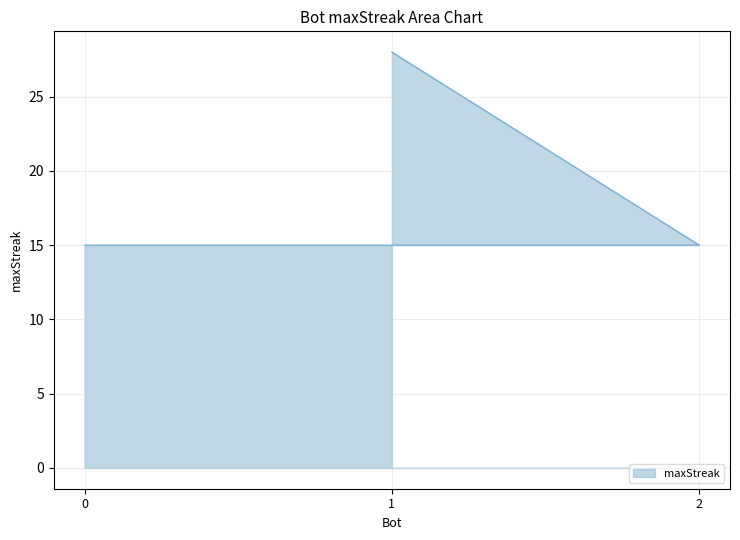

True or false: the data shows 11 at 1.

False